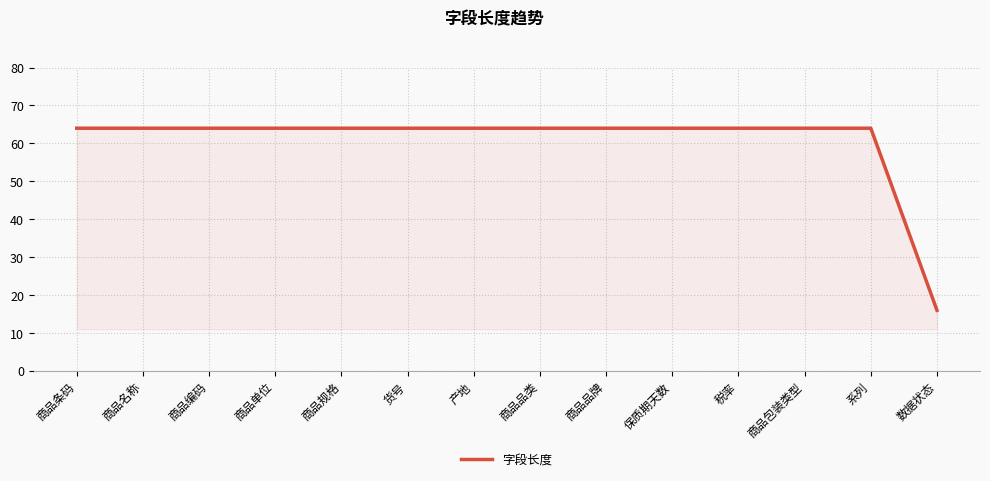

What position from the right is 货号?

9